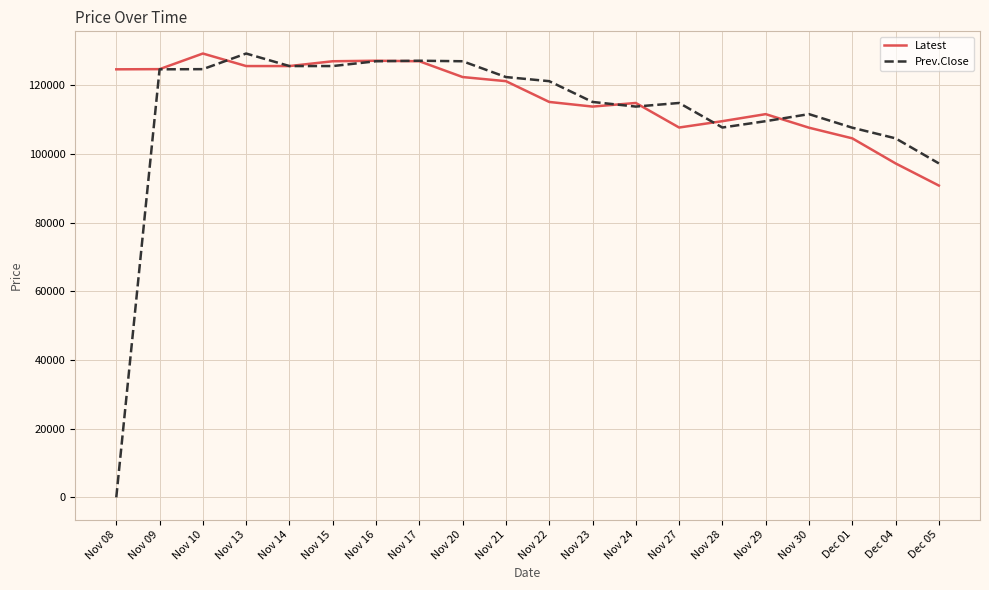

Rank the series by their average value, from lowest to highest.

Prev.Close, Latest